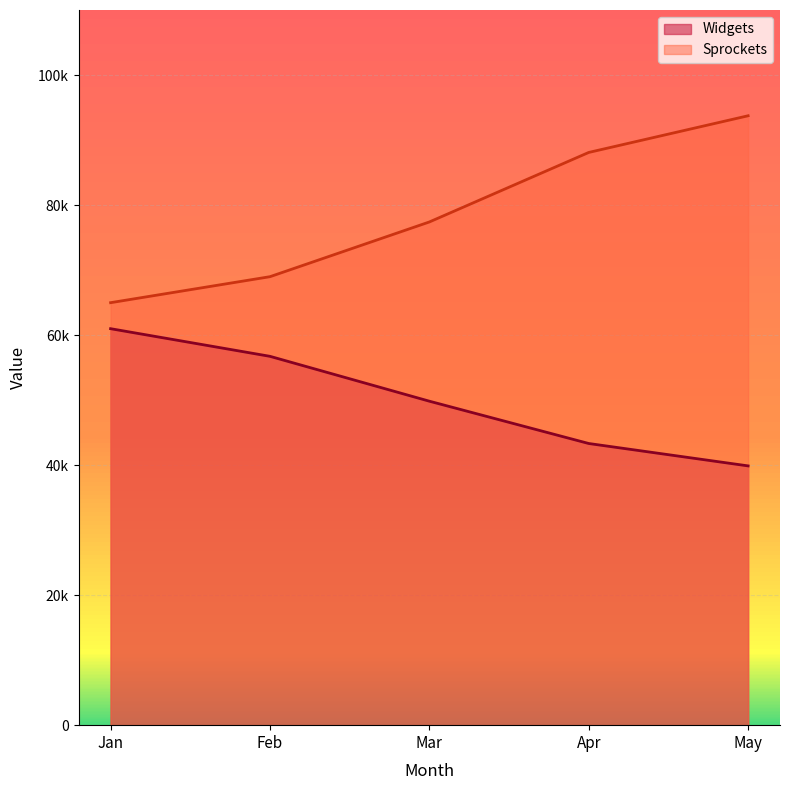

Which series has the largest total across all categories?

Sprockets